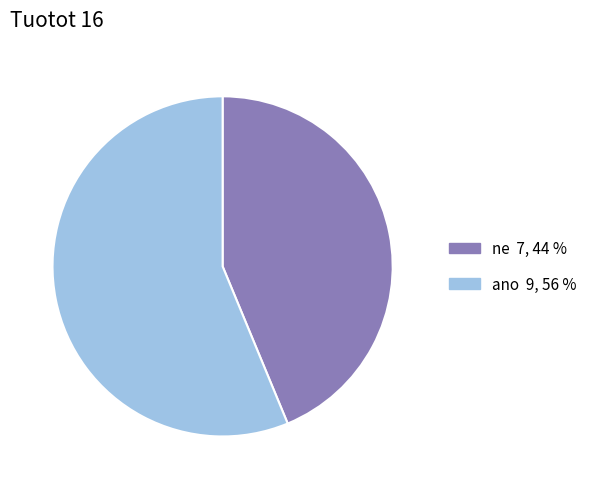

True or false: ano 9, 56 % accounts for 56% of the total.

True